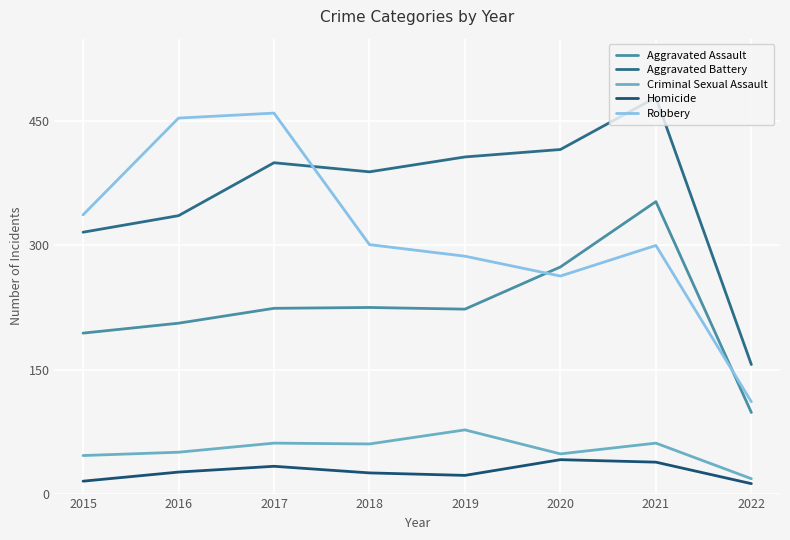

True or false: Homicide and Robbery cross at least once.

False